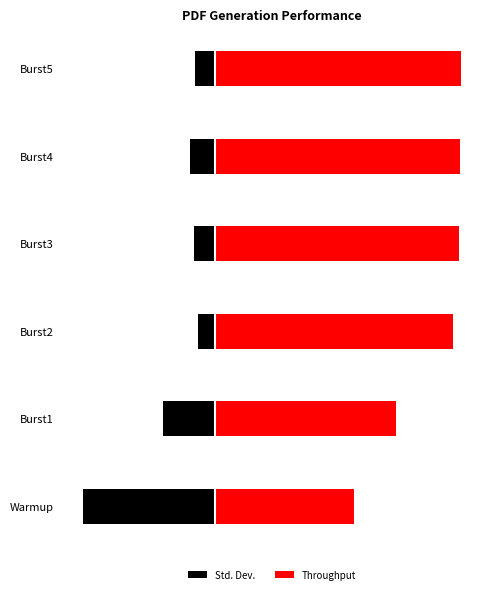

Rank the series by their maximum value, from highest to lowest.

Throughput, Std. Dev.